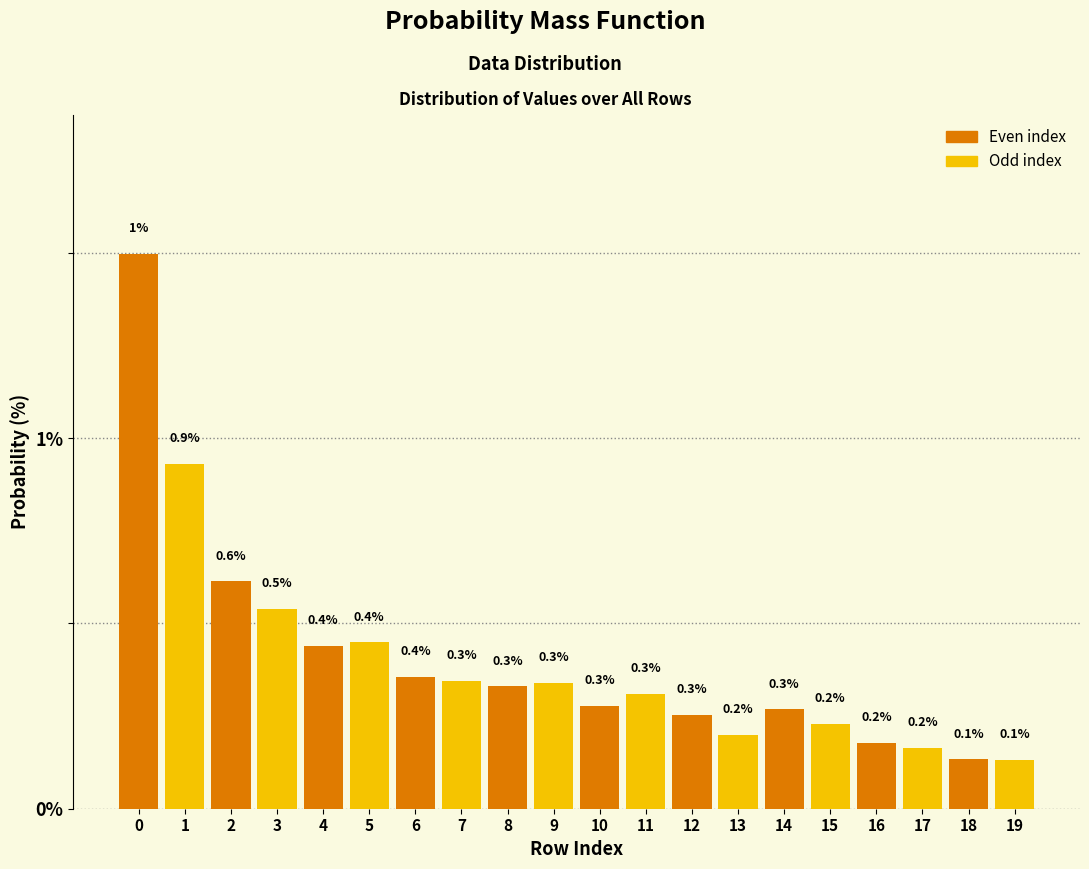

Reading left to right, list all the values displayed in this chart.

1.5	0.9	0.6	0.5	0.4	0.4	0.4	0.3	0.3	0.3	0.3	0.3	0.3	0.2	0.3	0.2	0.2	0.2	0.1	0.1